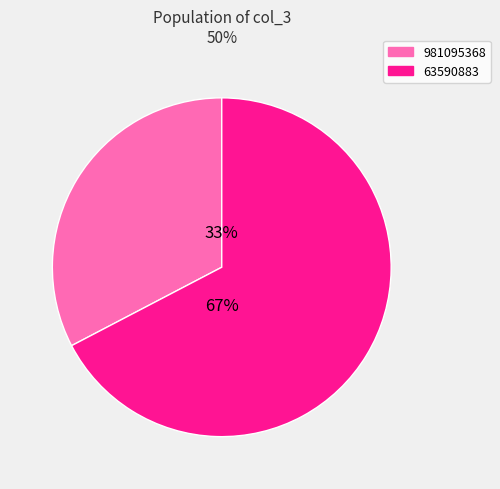

Count the number of slices in the pie.

2